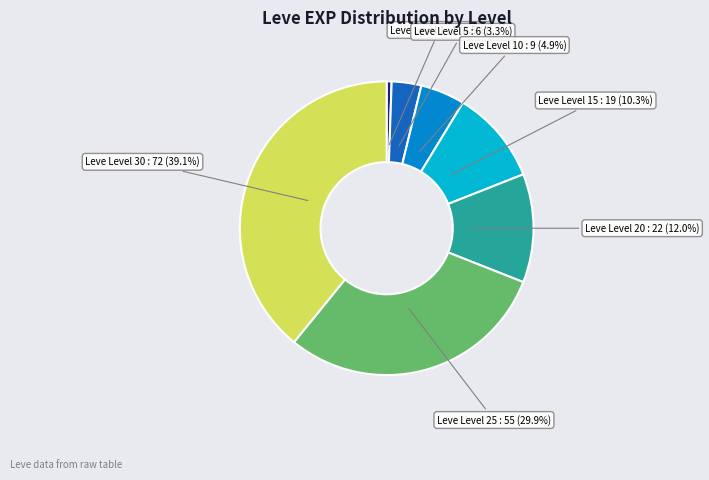

To the nearest percent, what percentage of the pie is Leve Level 5?

3%